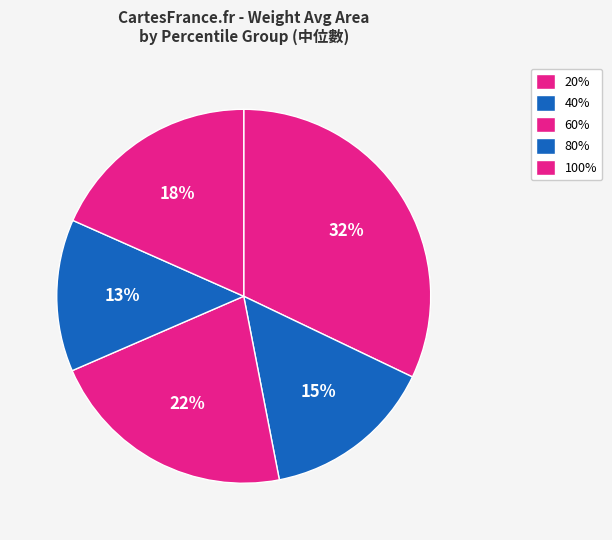

What percentage is the 20% slice, to the nearest percent?

32%